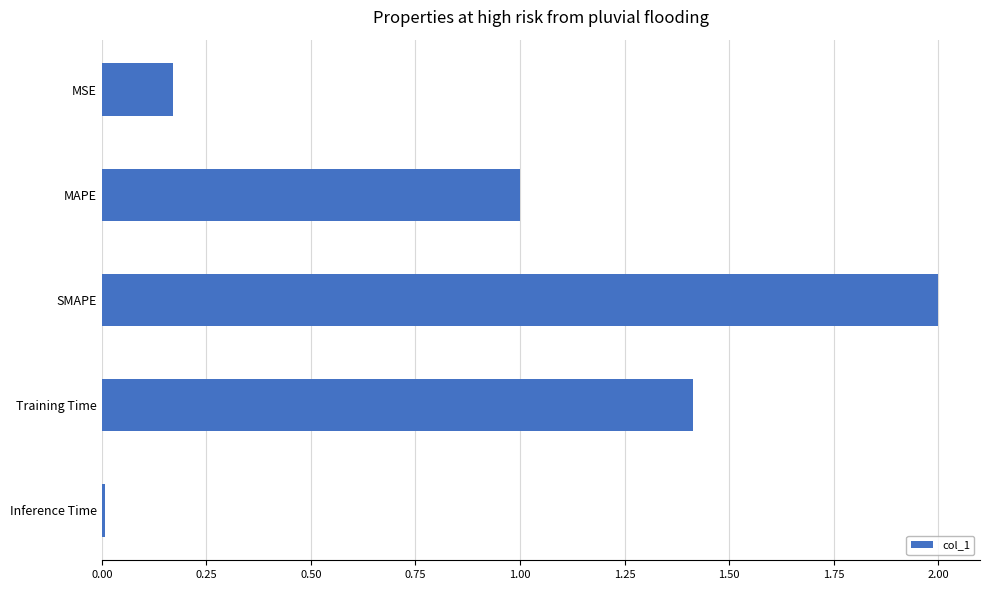

Between Inference Time and MAPE, which is larger?

MAPE